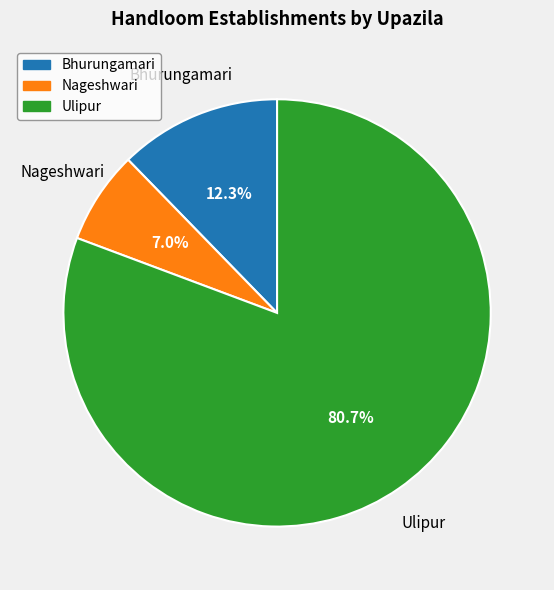

Combined, do Bhurungamari and Nageshwari account for over 50%?

No